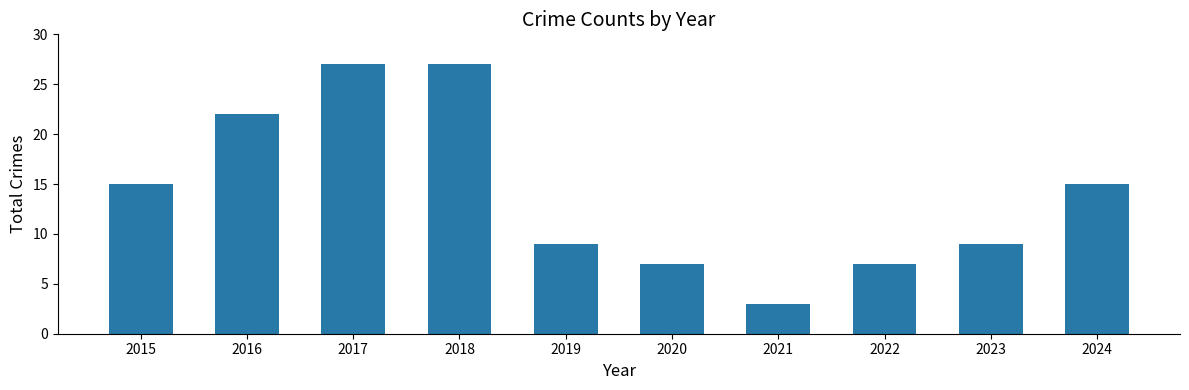

What is the change in value from 2021 to 2024?

+12